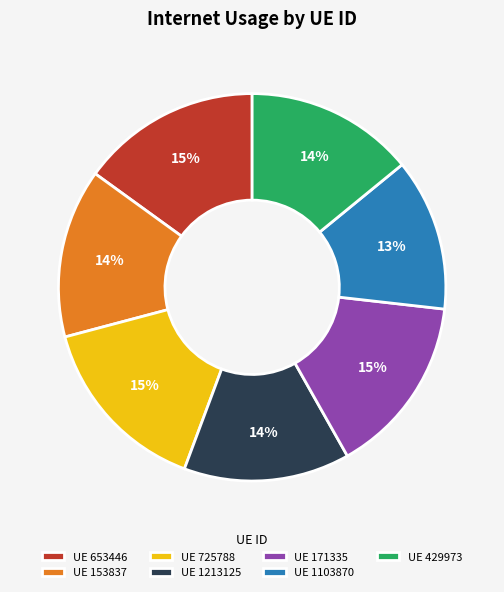

Is there a majority slice in this chart?

No